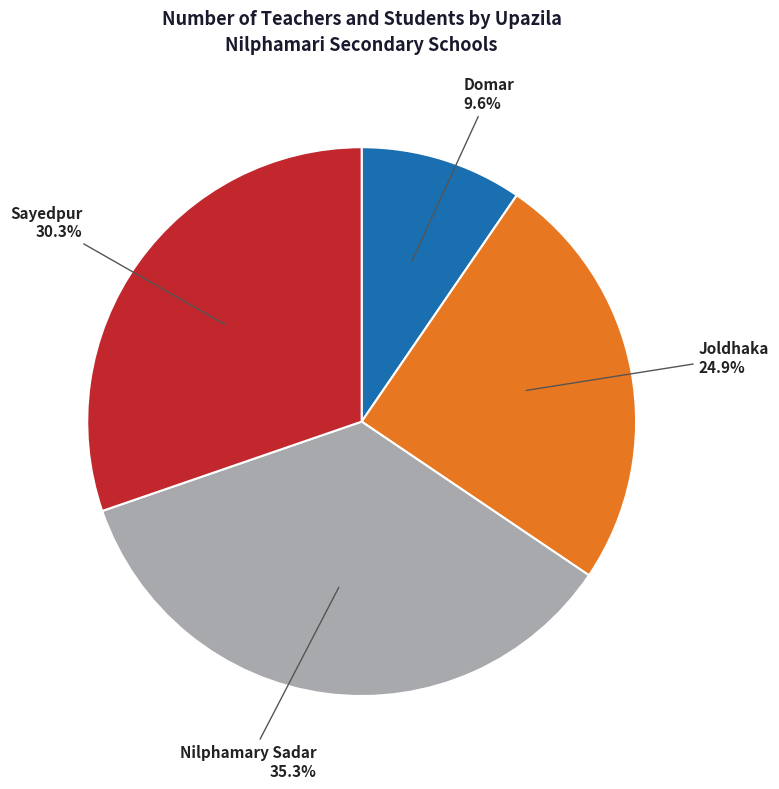

Do Nilphamary Sadar and Sayedpur together represent more than half of the pie?

Yes